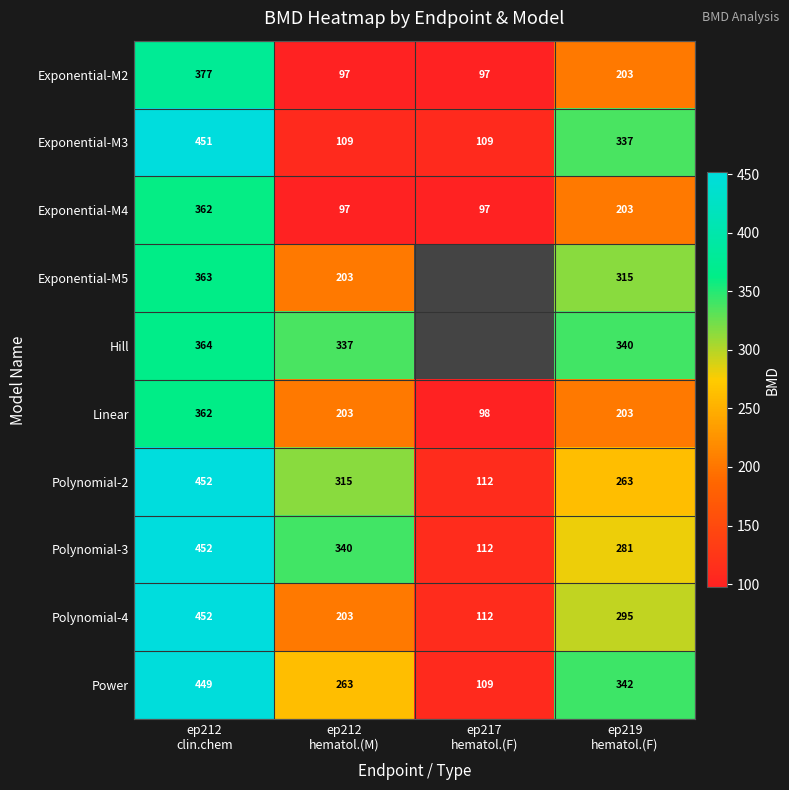

At ep212 hematol.(M), list the series in order from smallest to largest.

Exponential-M2, Exponential-M4, Exponential-M3, Polynomial-4, Exponential-M5, Linear, Power, Polynomial-2, Hill, Polynomial-3